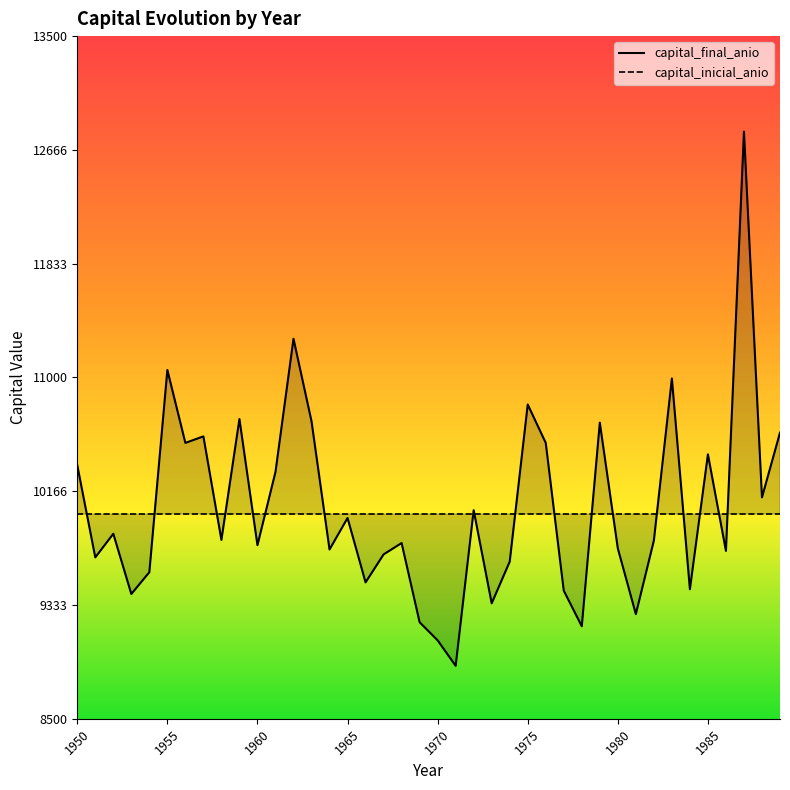

The value at 1974 is 13586.0. True or false?

False